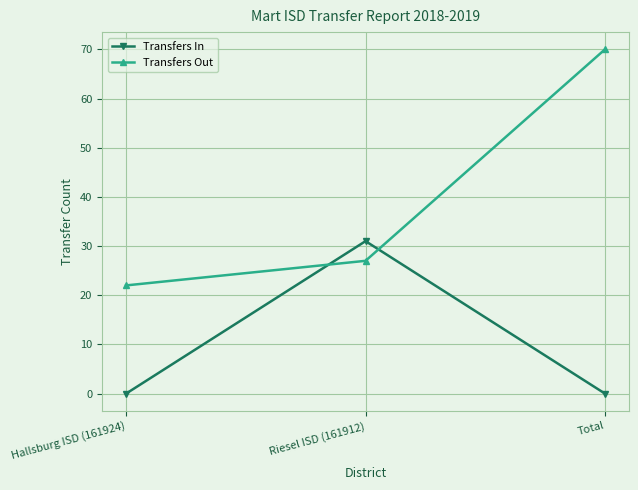

What is the label of the 2nd point from the right?

Riesel ISD (161912)